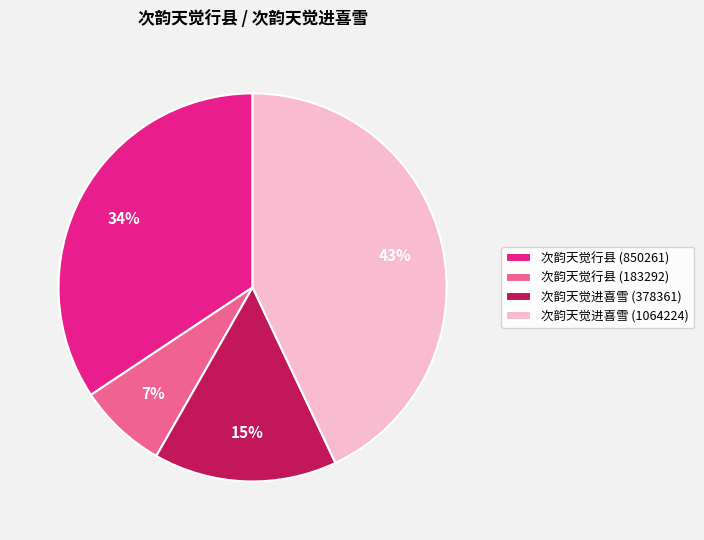

What is the ratio of the value at 次韵天觉行县 (183292) to the value at 次韵天觉进喜雪 (378361)?

0.5